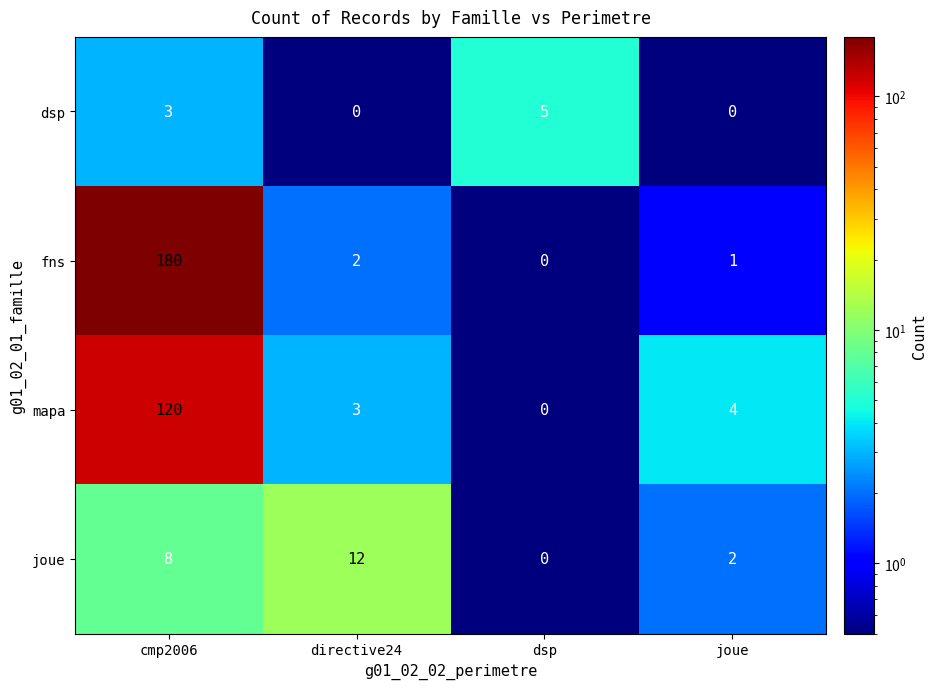

Reading left to right, list all the values displayed in this chart.

dsp: cmp2006=3	directive24=0	dsp=5	joue=0
fns: cmp2006=180	directive24=2	dsp=0	joue=1
mapa: cmp2006=120	directive24=3	dsp=0	joue=4
joue: cmp2006=8	directive24=12	dsp=0	joue=2